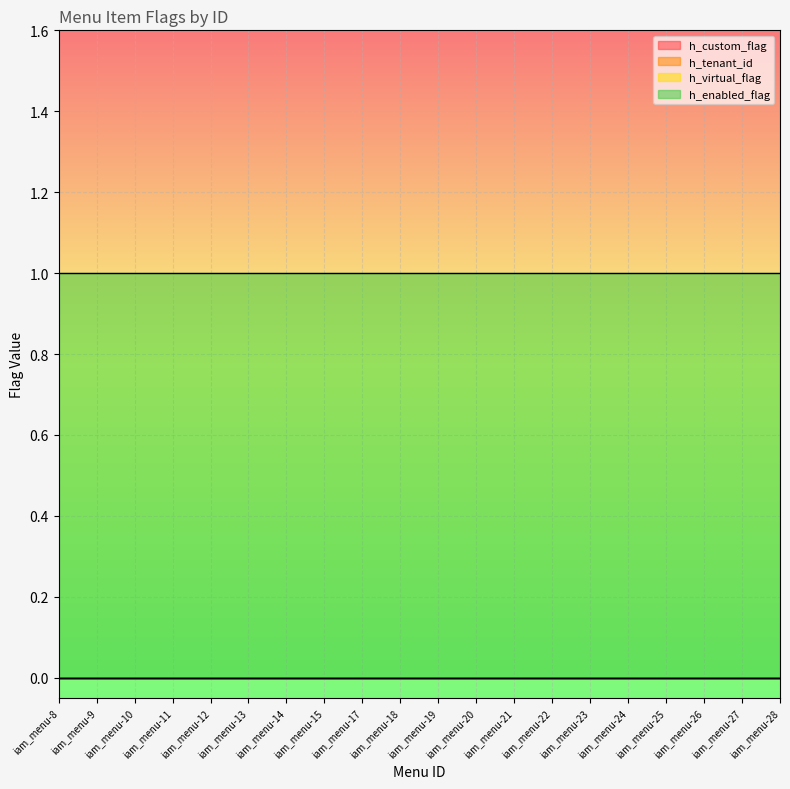

What are all the series names shown in the legend?

h_custom_flag, h_tenant_id, h_virtual_flag, h_enabled_flag